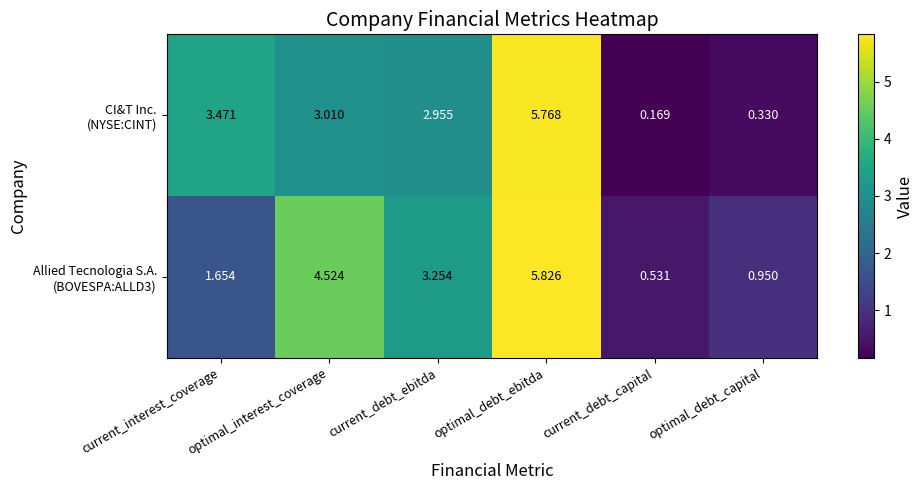

At which category does the chart reach its minimum across all series?

current_debt_capital